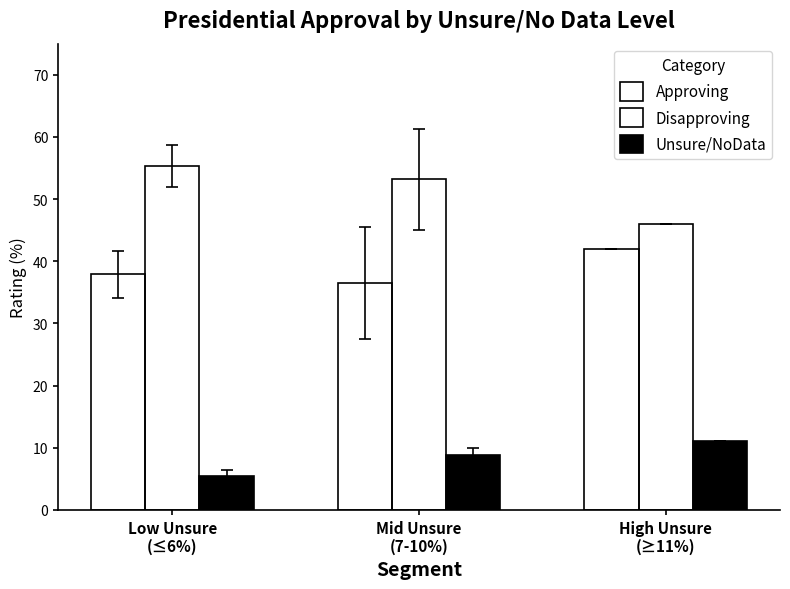

List the series in order of their overall mean, highest first.

Disapproving, Approving, Unsure/NoData